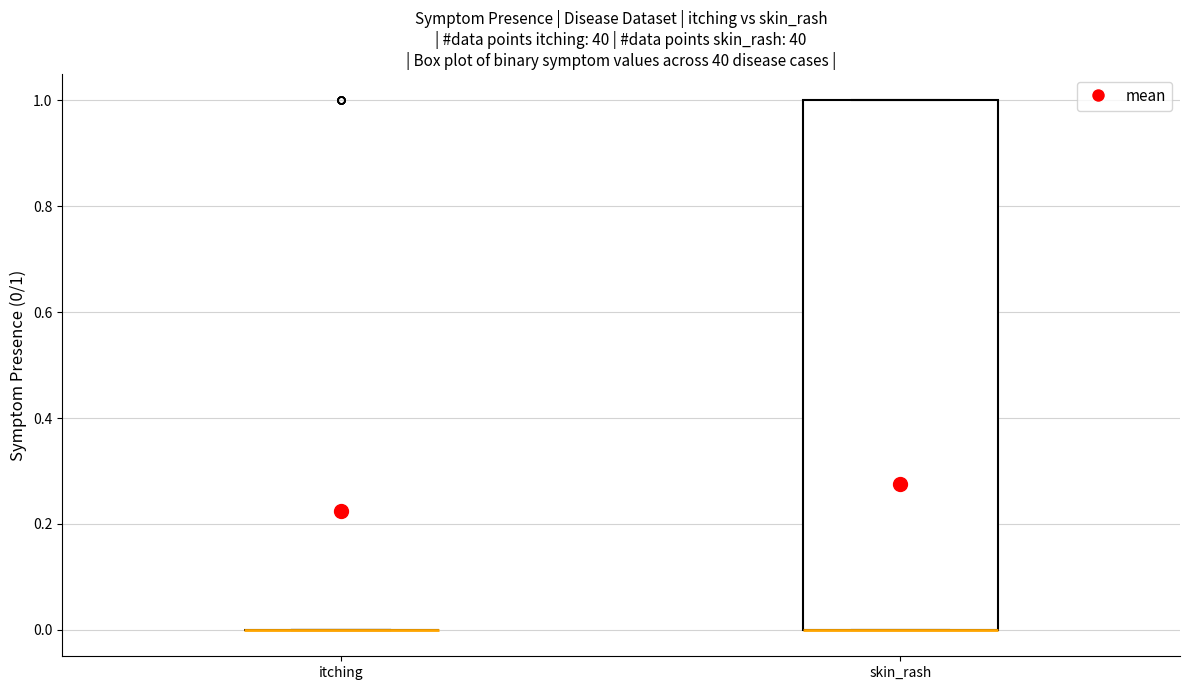

Reading left to right, read every box against the y-axis: the position of its median line, the range the box covers, and the ends of its whiskers. The values are not printed on the chart, so give them approximately, as read against the axis.

itching: box collapsed to a line at 0, whiskers 0 to 0
skin_rash: median 0 (drawn on the box's lower edge), box 0 to 1, whiskers 0 to 1